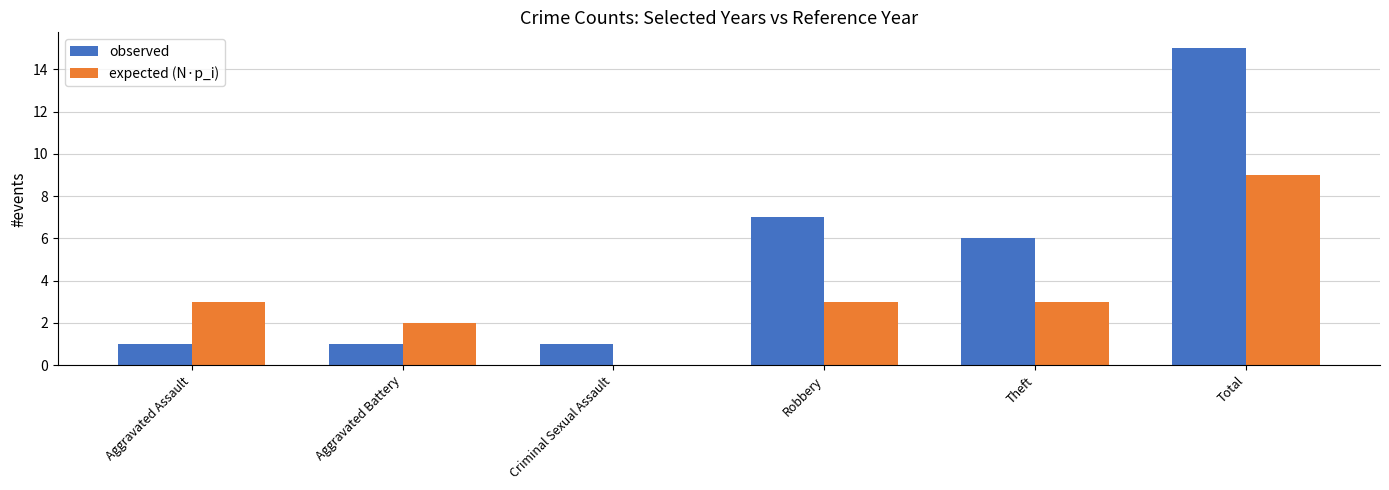

True or false: expected (N·p_i) has a value of 3 at Theft.

True